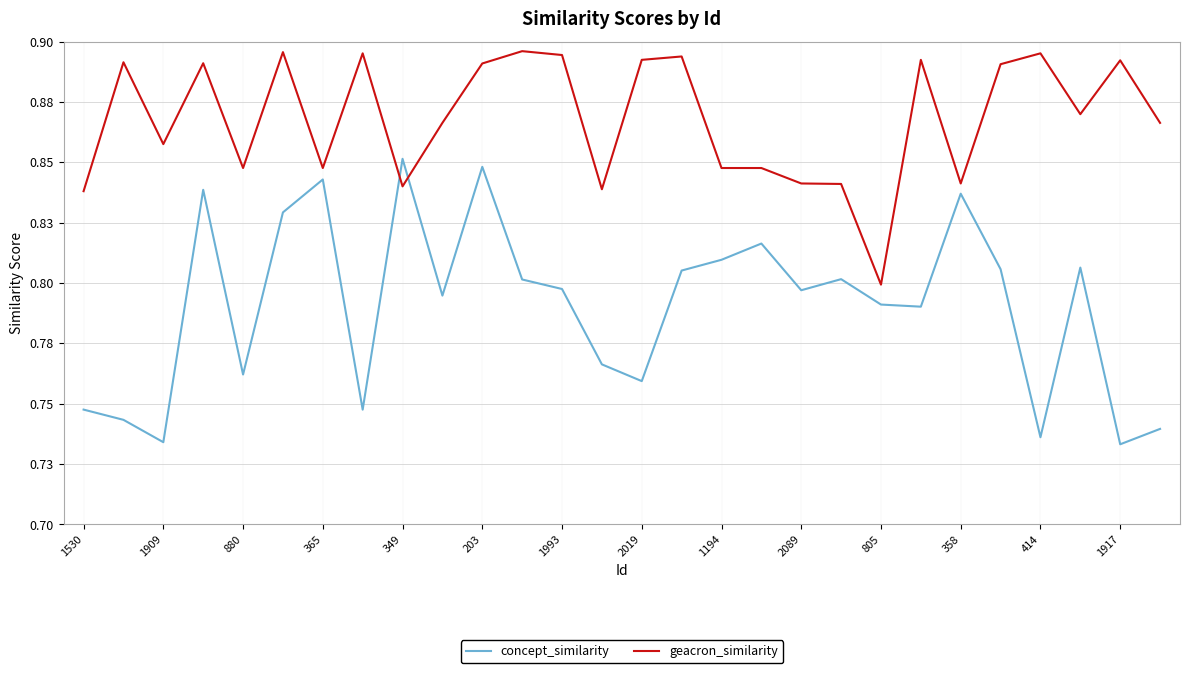

Is this an area chart (filled region under the line)?

No